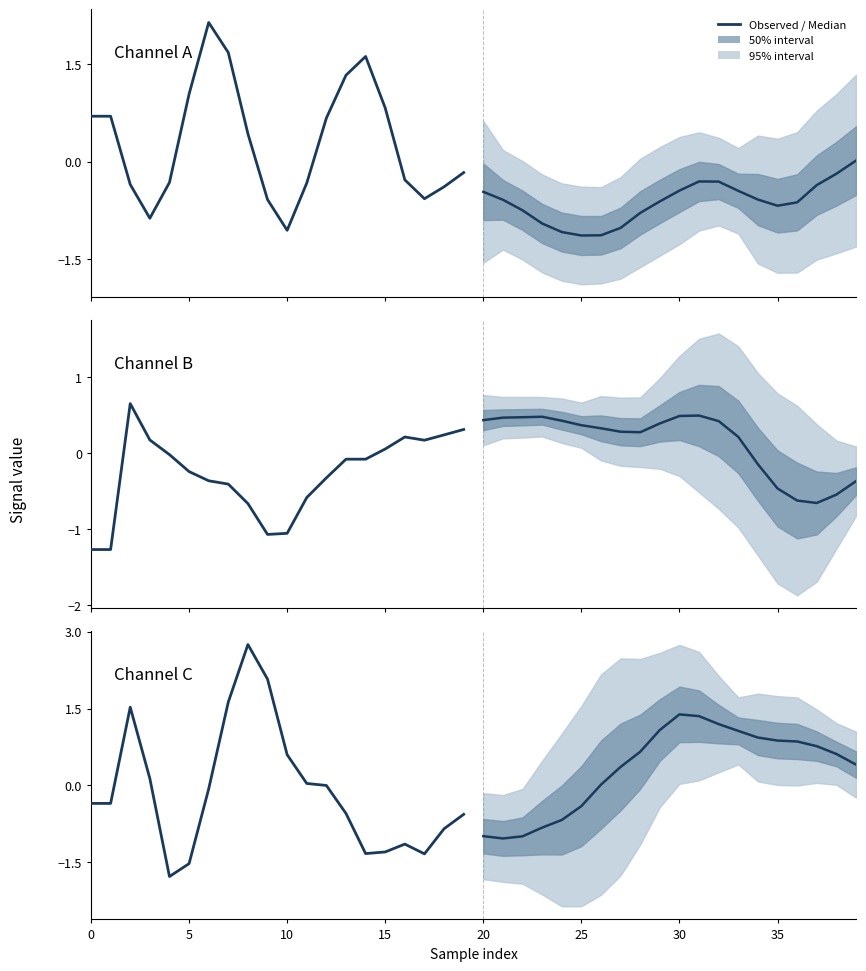

What is the label of the 7th point from the left?

30